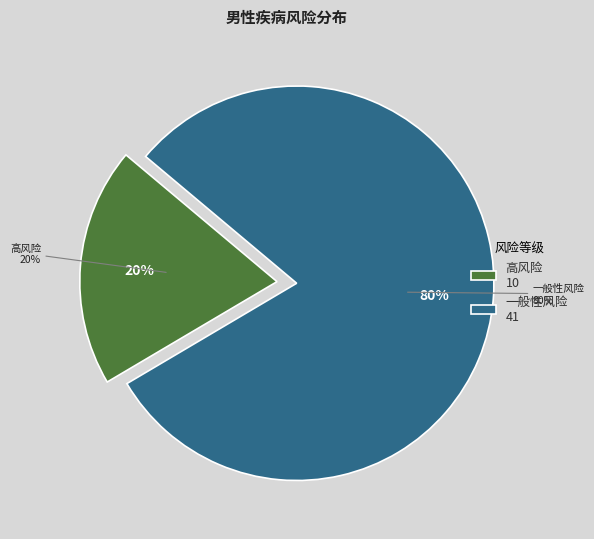

Which slice is the smallest?

高风险